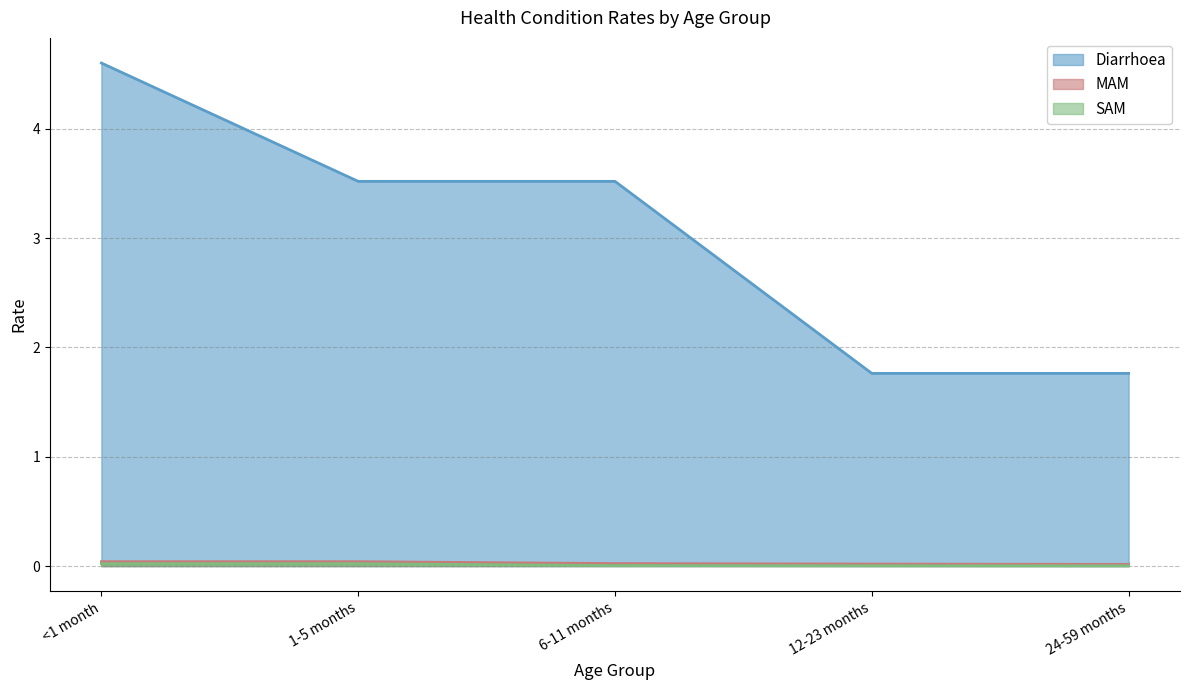

True or false: Diarrhoea and MAM cross at least once.

False